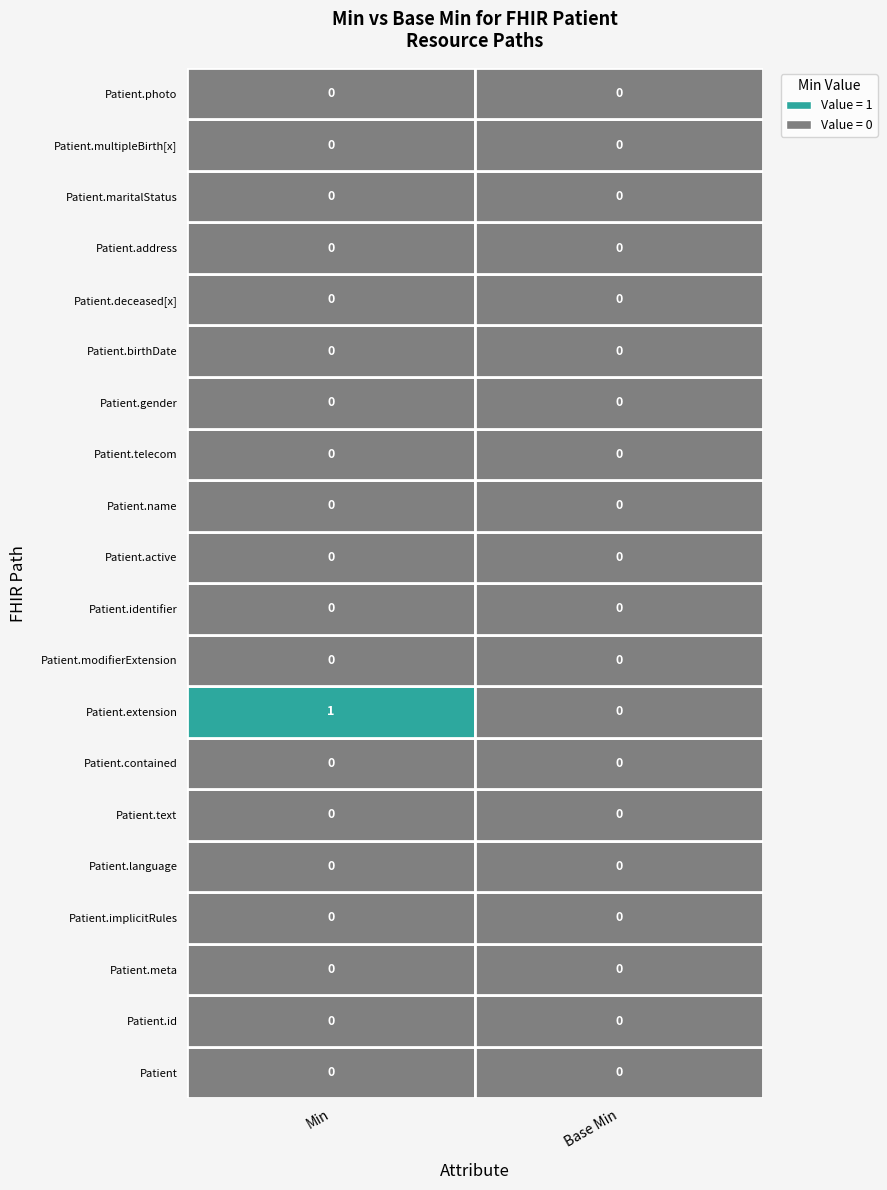

Reading left to right, what are all the values shown in this chart?

Patient: 0	0
Patient.id: 0	0
Patient.meta: 0	0
Patient.implicitRules: 0	0
Patient.language: 0	0
Patient.text: 0	0
Patient.contained: 0	0
Patient.extension: 1	0
Patient.modifierExtension: 0	0
Patient.identifier: 0	0
Patient.active: 0	0
Patient.name: 0	0
Patient.telecom: 0	0
Patient.gender: 0	0
Patient.birthDate: 0	0
Patient.deceased[x]: 0	0
Patient.address: 0	0
Patient.maritalStatus: 0	0
Patient.multipleBirth[x]: 0	0
Patient.photo: 0	0